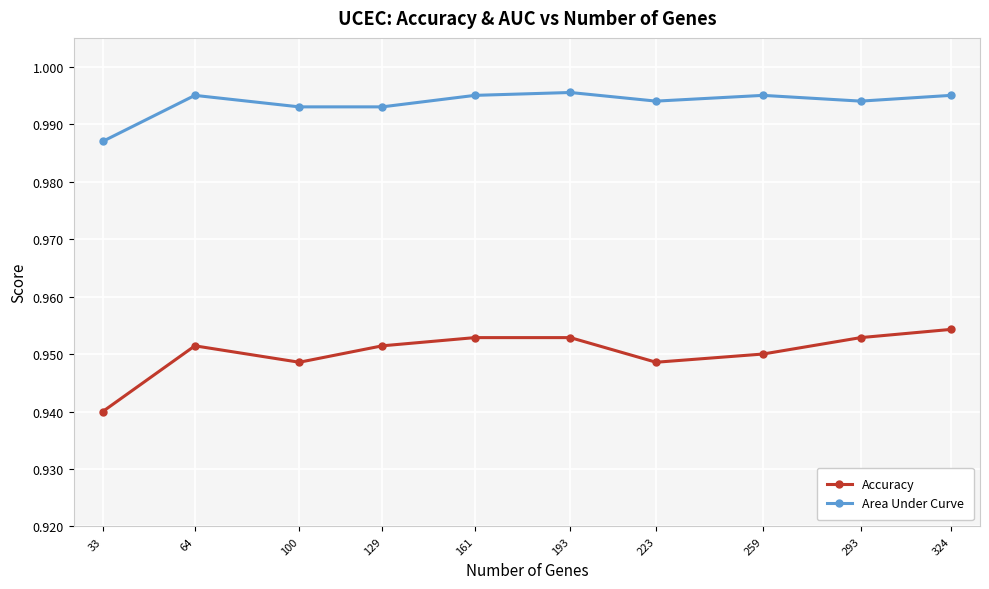

True or false: Accuracy and Area Under Curve intersect in this chart.

False